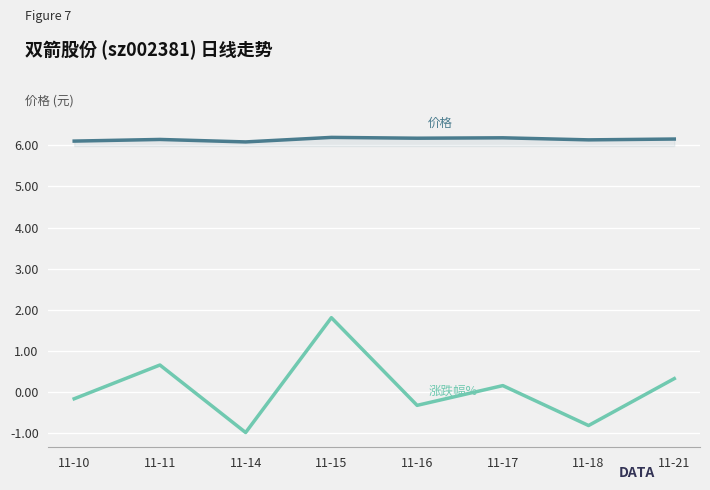

What is the total value across all series at 11-18?

5.3